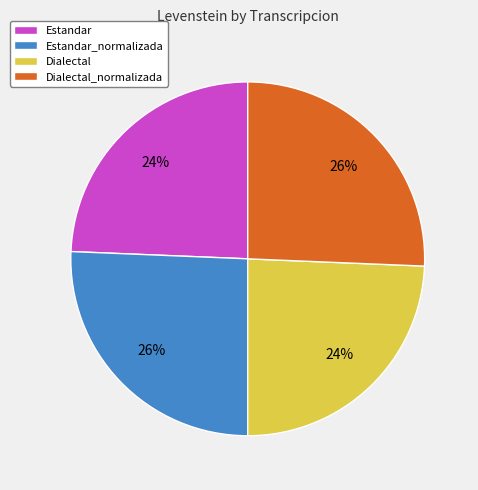

What percentage is the Dialectal_normalizada slice, to the nearest percent?

26%